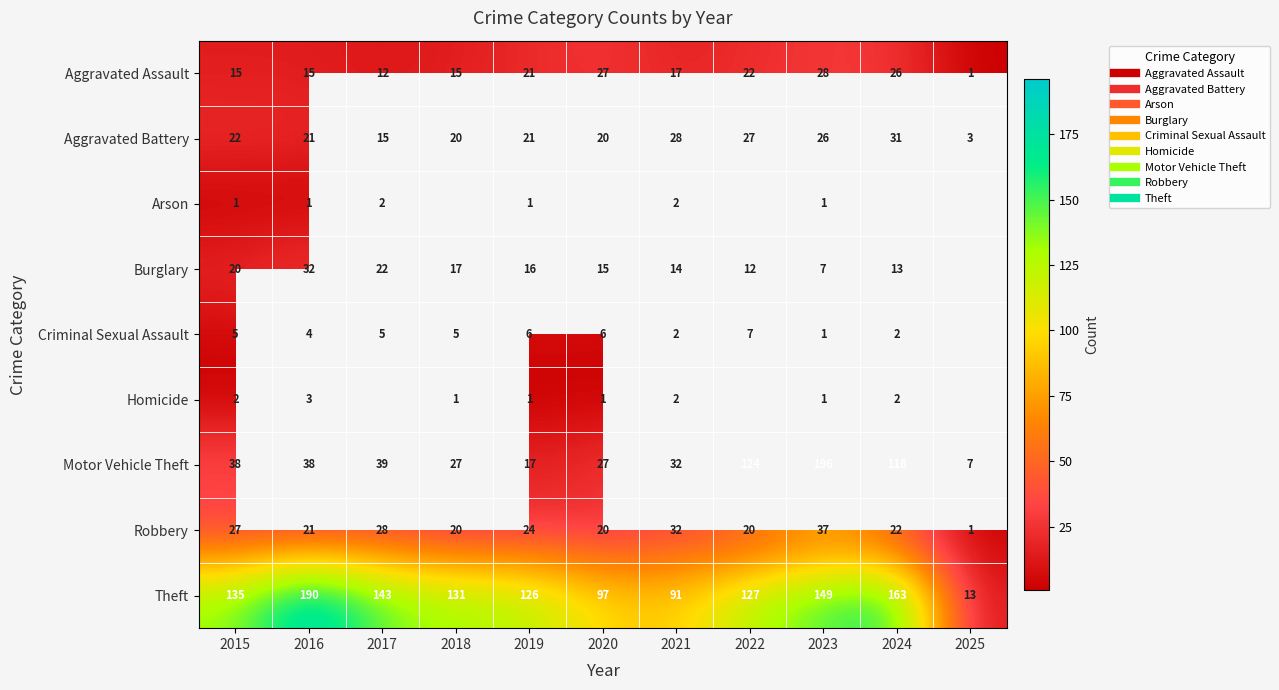

Which series has the largest total across all categories?

Theft